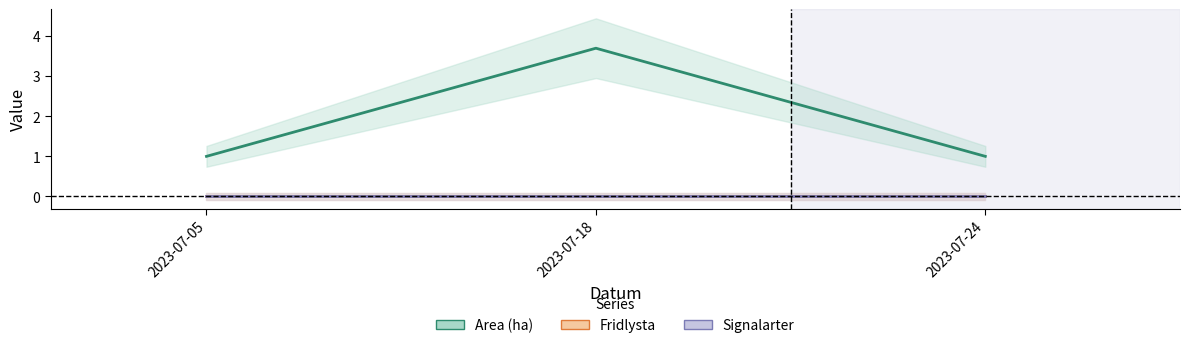

List the labels in order of Signalarter value, smallest first.

2023-07-05, 2023-07-18, 2023-07-24